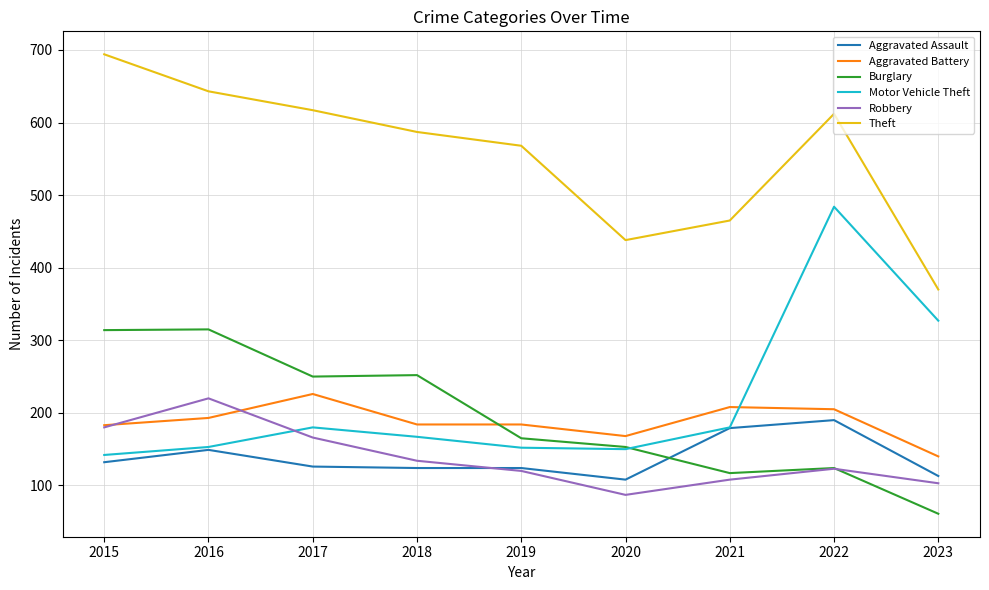

True or false: Motor Vehicle Theft and Theft cross at least once.

False